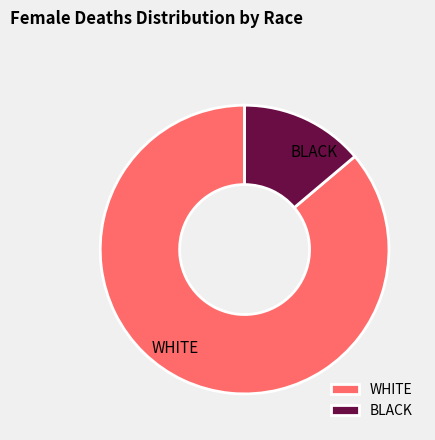

What is the ratio of the value at WHITE to the value at BLACK?

6.2